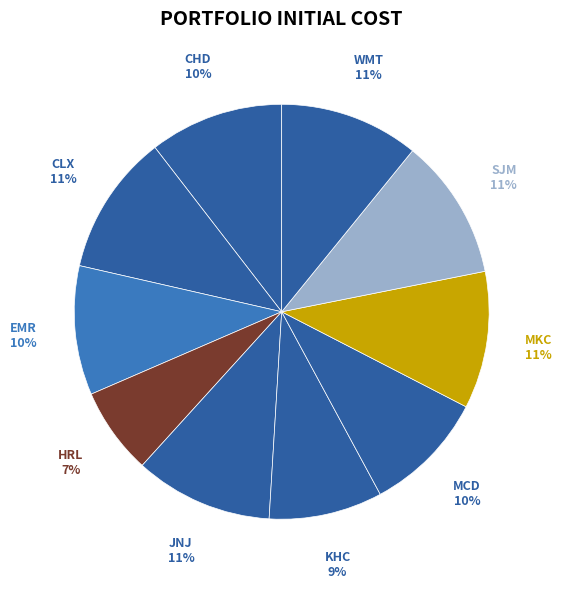

Does SJM account for over 50% of the chart?

No